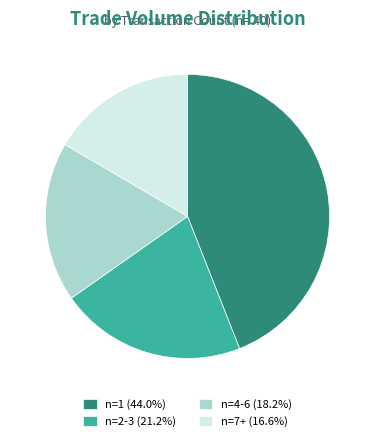

What is the ratio of the value at n=4-6 (18.2%) to the value at n=2-3 (21.2%)?

0.9